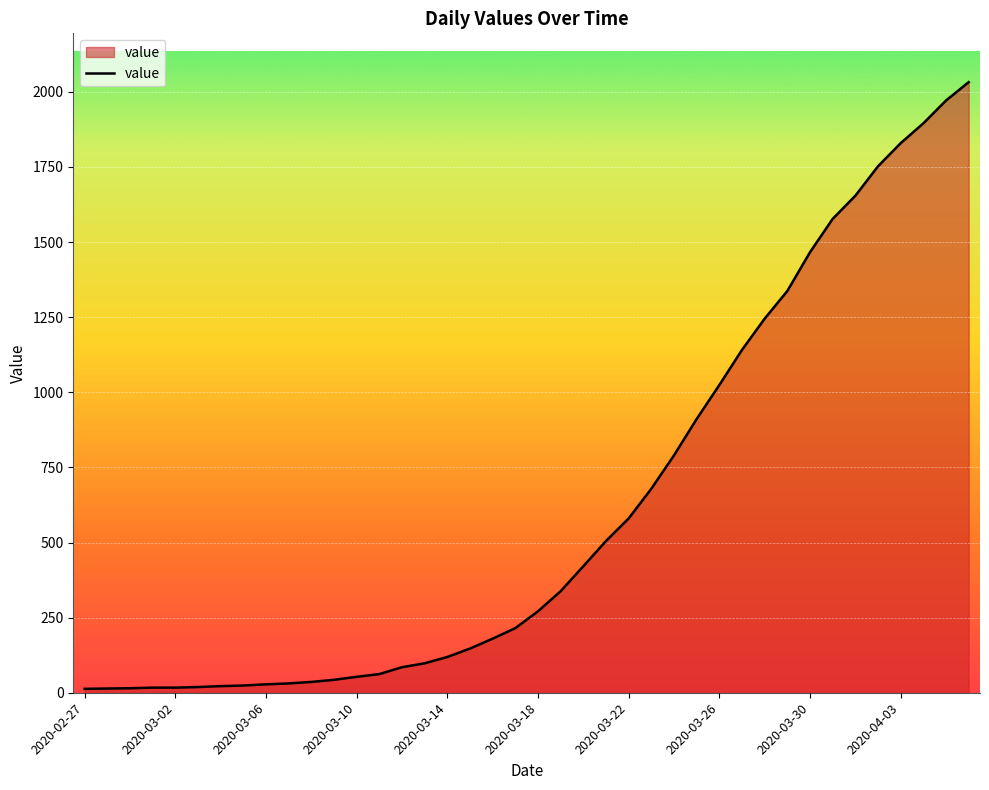

What is the greatest value displayed?

2032